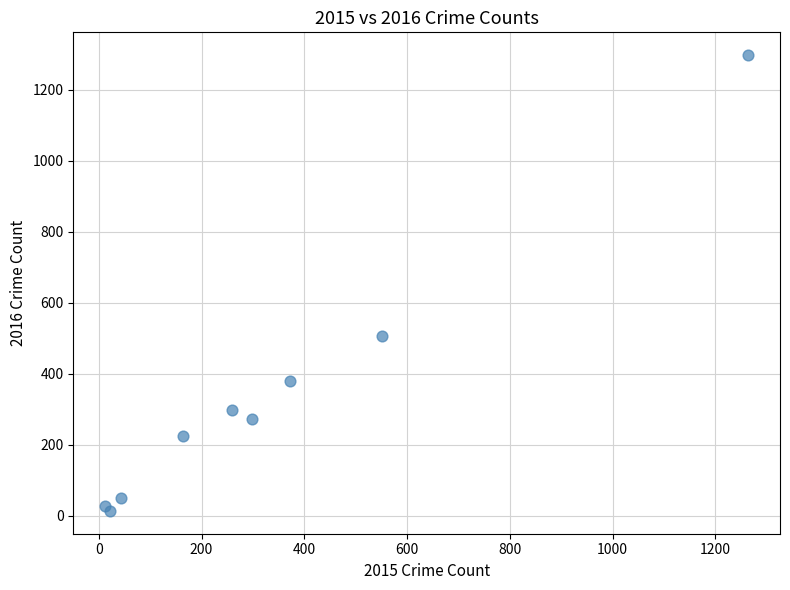

What Y value in the scatter plot is closest to 655?

505